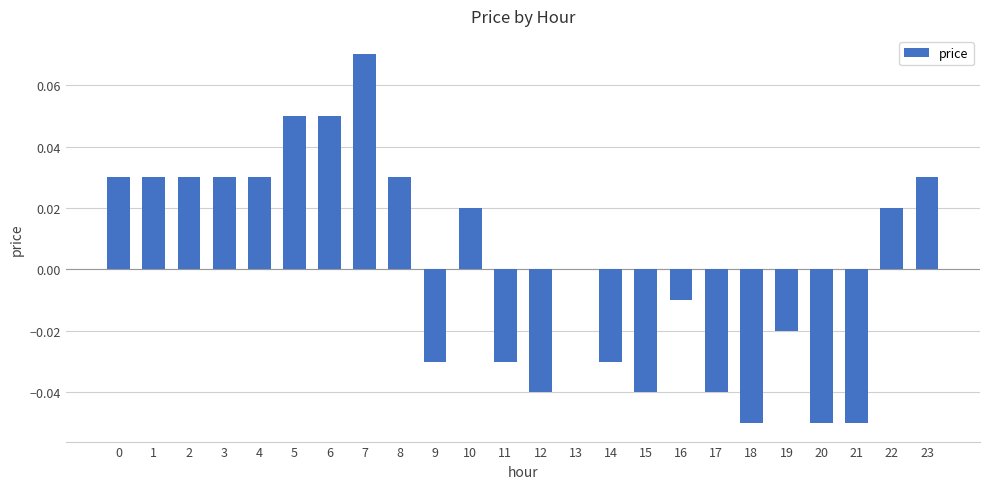

Which has a higher value, 19 or 2?

2